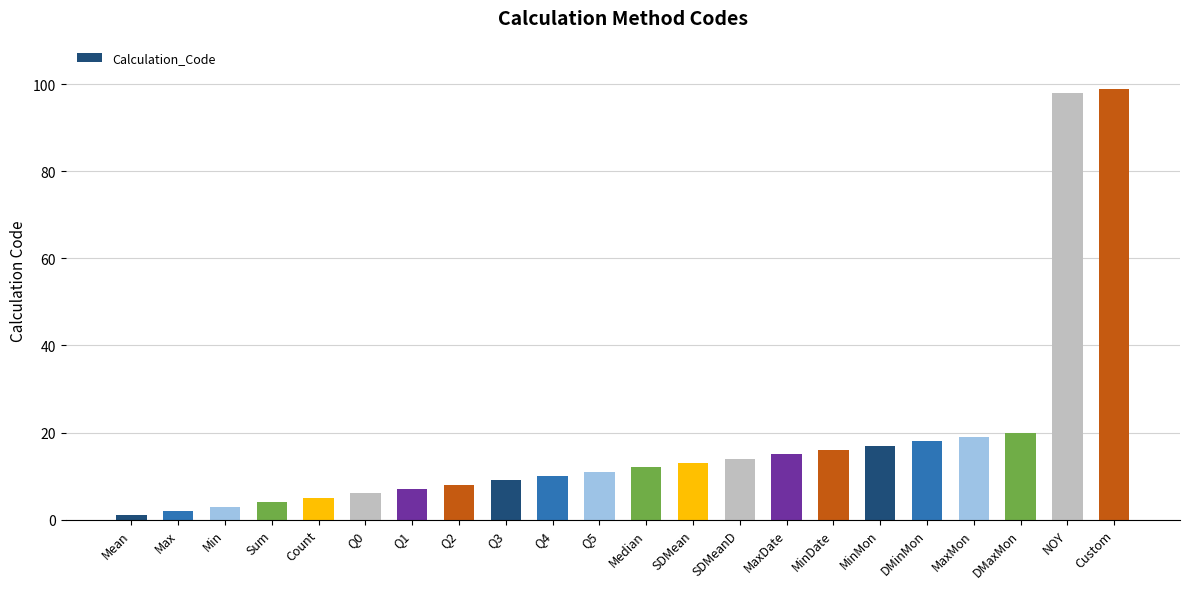

At which label is the value closest to 50?

DMaxMon